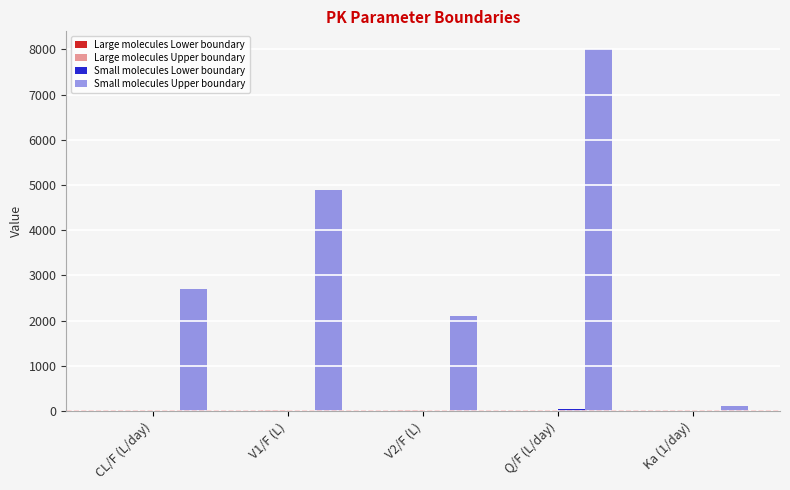

What is the label of the 4th bar from the right?

V1/F (L)